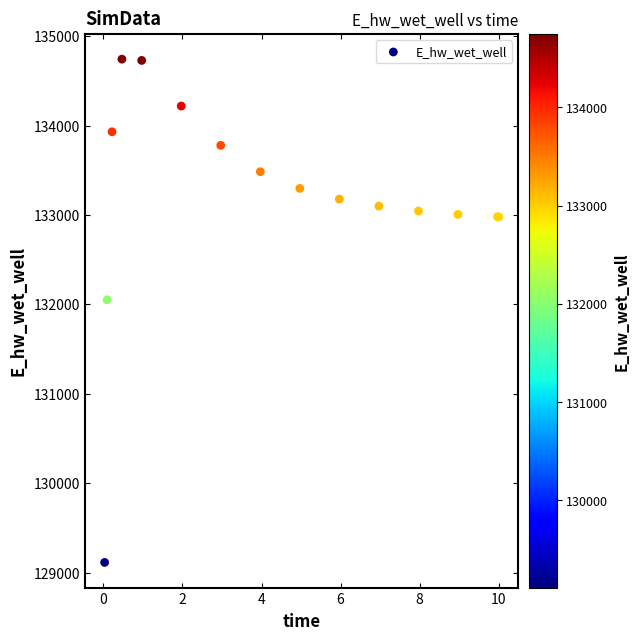

What Y value in the scatter plot is closest to 131929?

132051.7